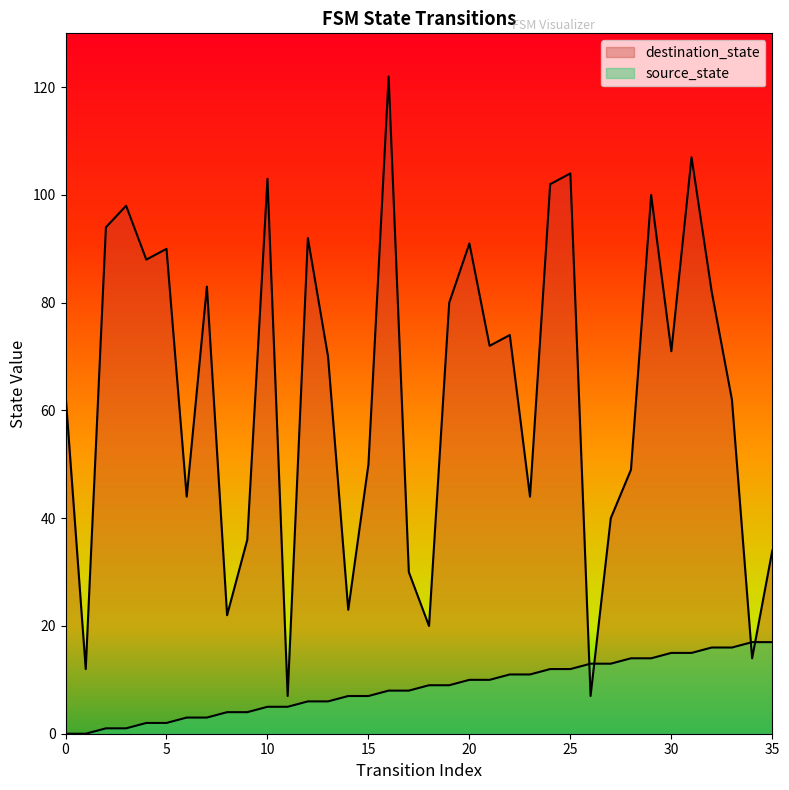

At which category is the sum across all series the highest?

16